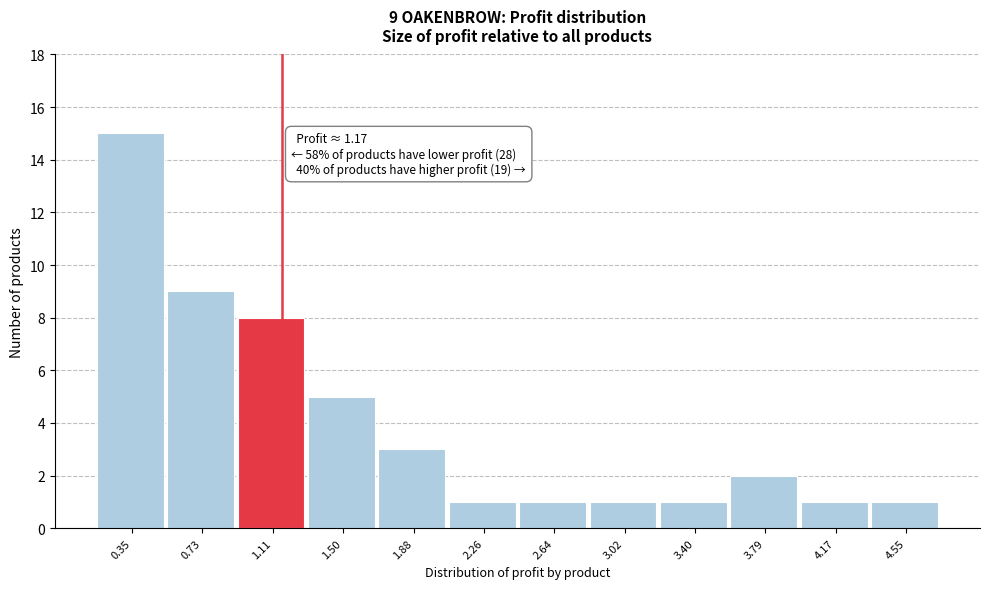

Over which range of the x-axis is the bar tallest?

0.15 to 0.55